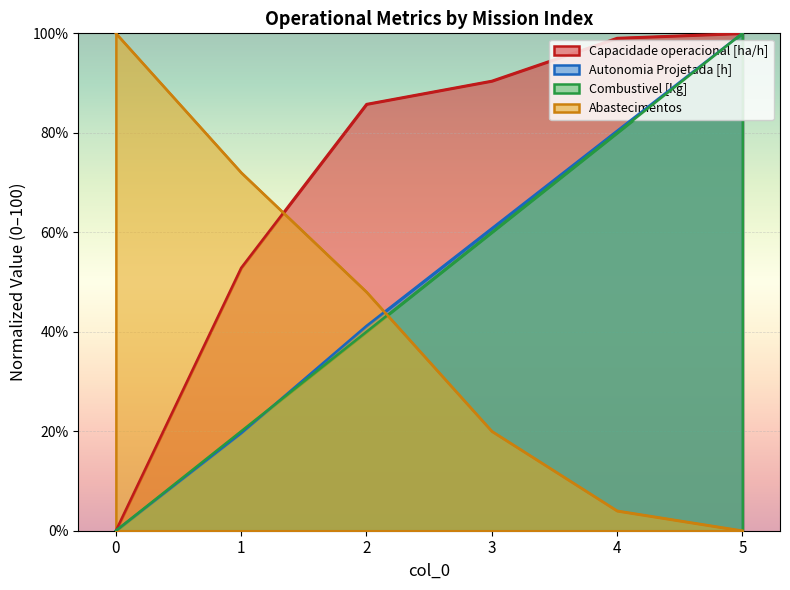

Reading right to left, transcribe all the data shown in this chart.

Capacidade operacional [ha/h]: 5=100.0	4=99.1	3=90.4	2=85.8	1=52.8	0=0.0
Autonomia Projetada [h]: 5=100.0	4=80.4	3=60.8	2=41.2	1=19.6	0=0.0
Combustivel [kg]: 5=100.0	4=80.0	3=60.0	2=40.0	1=20.0	0=0.0
Abastecimentos: 5=0.0	4=4.0	3=20.0	2=48.0	1=72.0	0=100.0